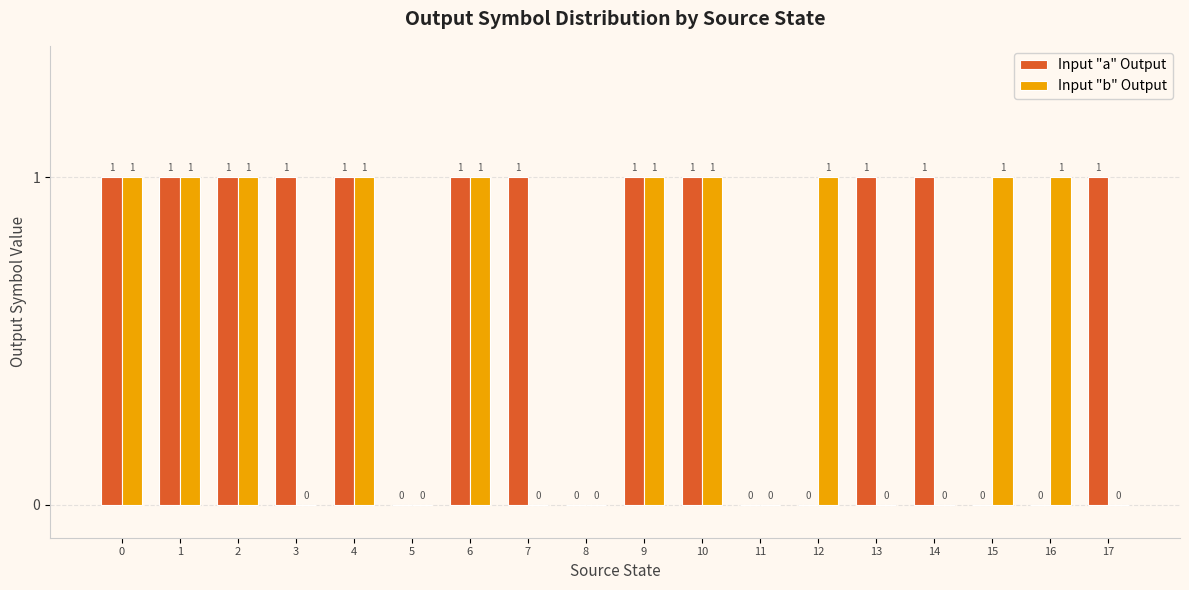

Count the number of data series in this chart.

2